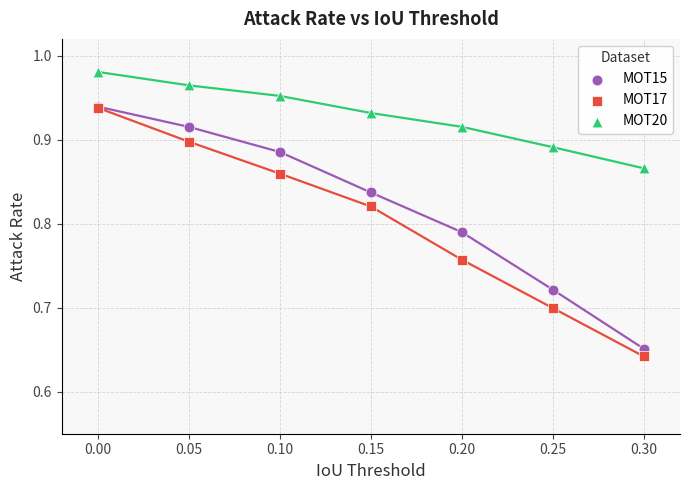

Which series has the largest Y range (max minus min)?

MOT17